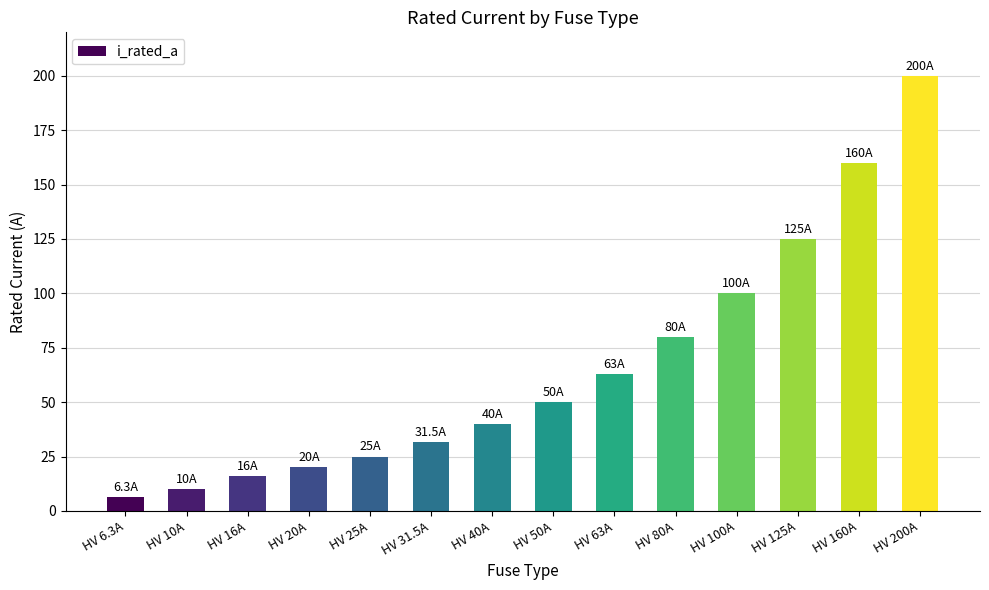

At which label is the value closest to 103?

HV 100A